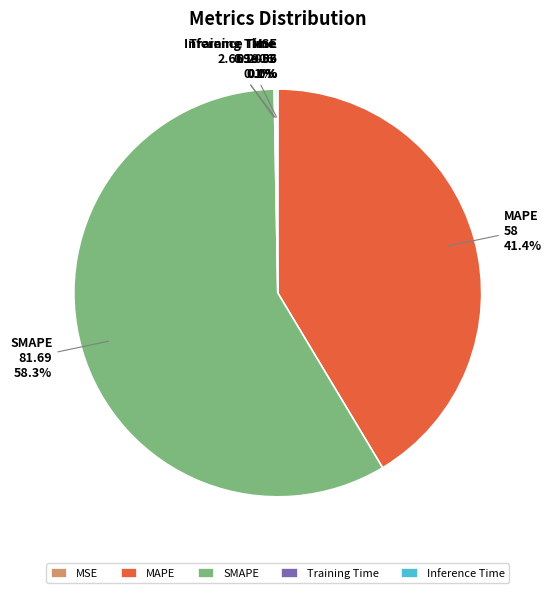

Count the number of slices in the pie.

5